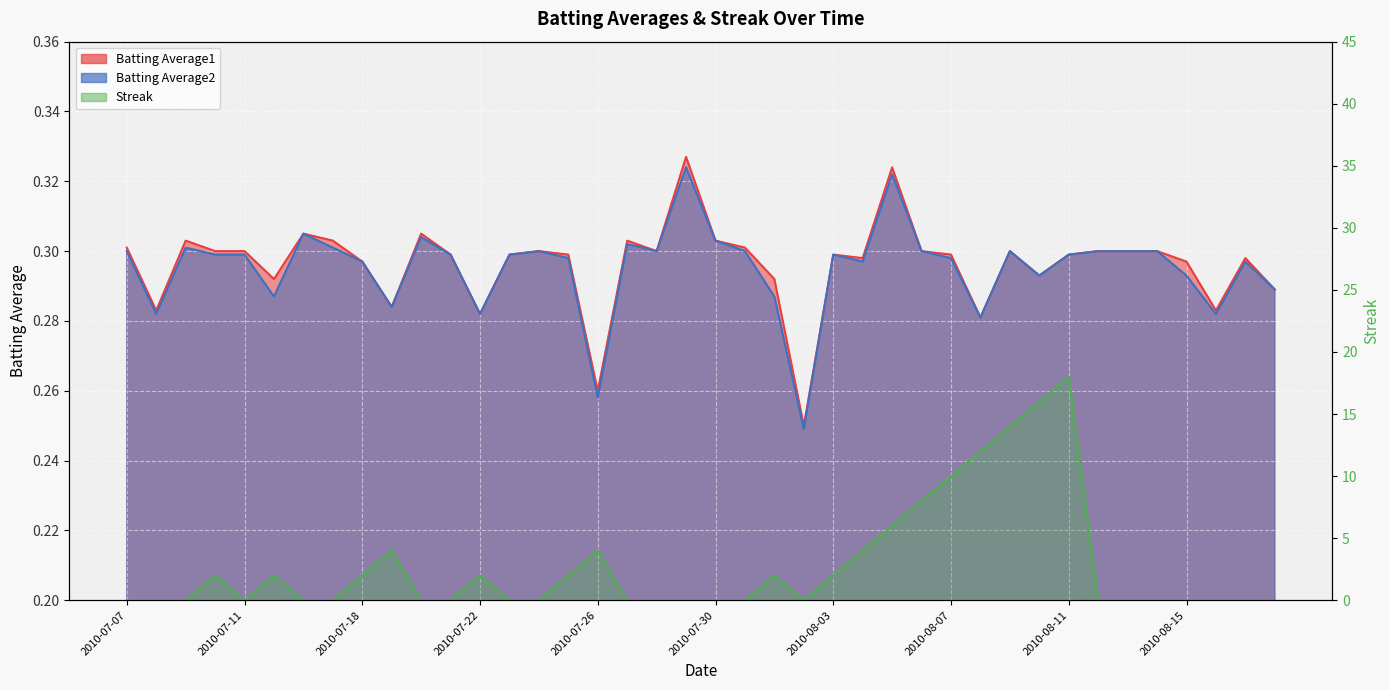

Where is the first local maximum for Batting Average2?

2010-07-09